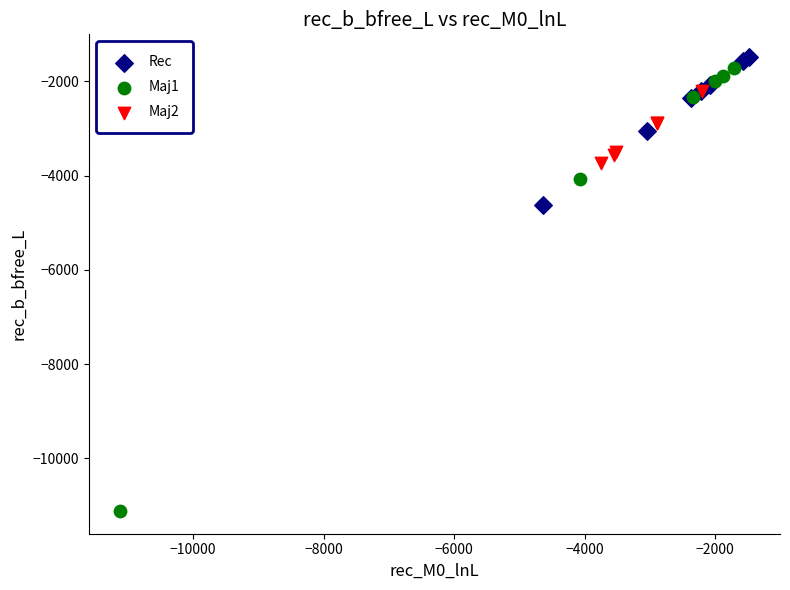

Which series contains the lowest Y value?

Maj1